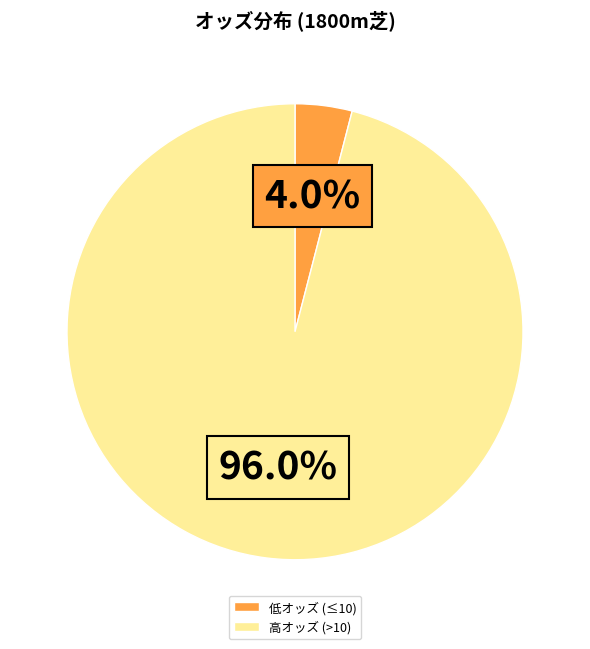

How much of the chart is everything except 高オッズ (>10)?

4.0%